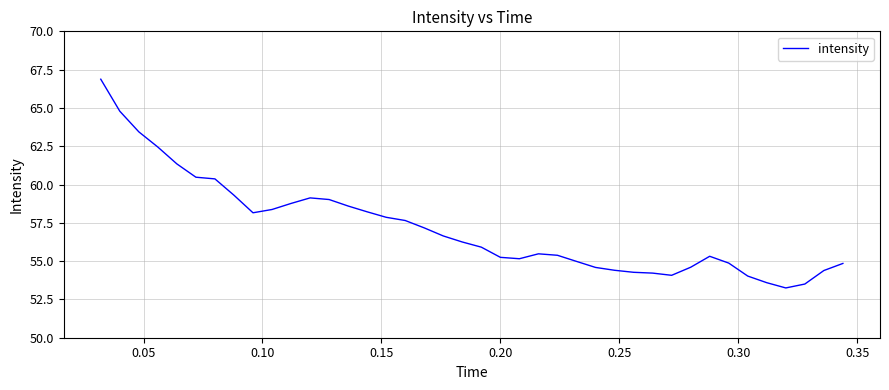

What is the difference between the maximum and minimum values?

13.6